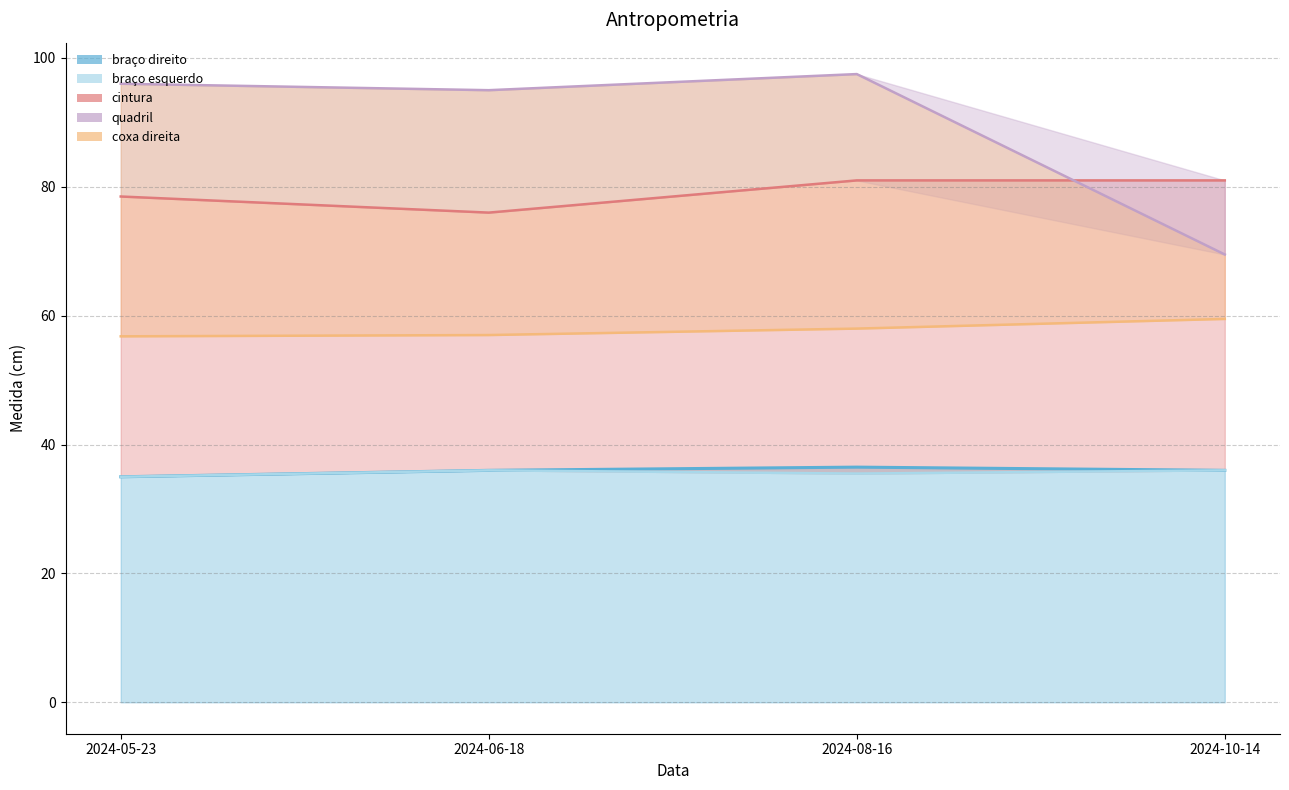

What is the sum of the cintura values at 2024-08-16 and 2024-06-18?

157.0